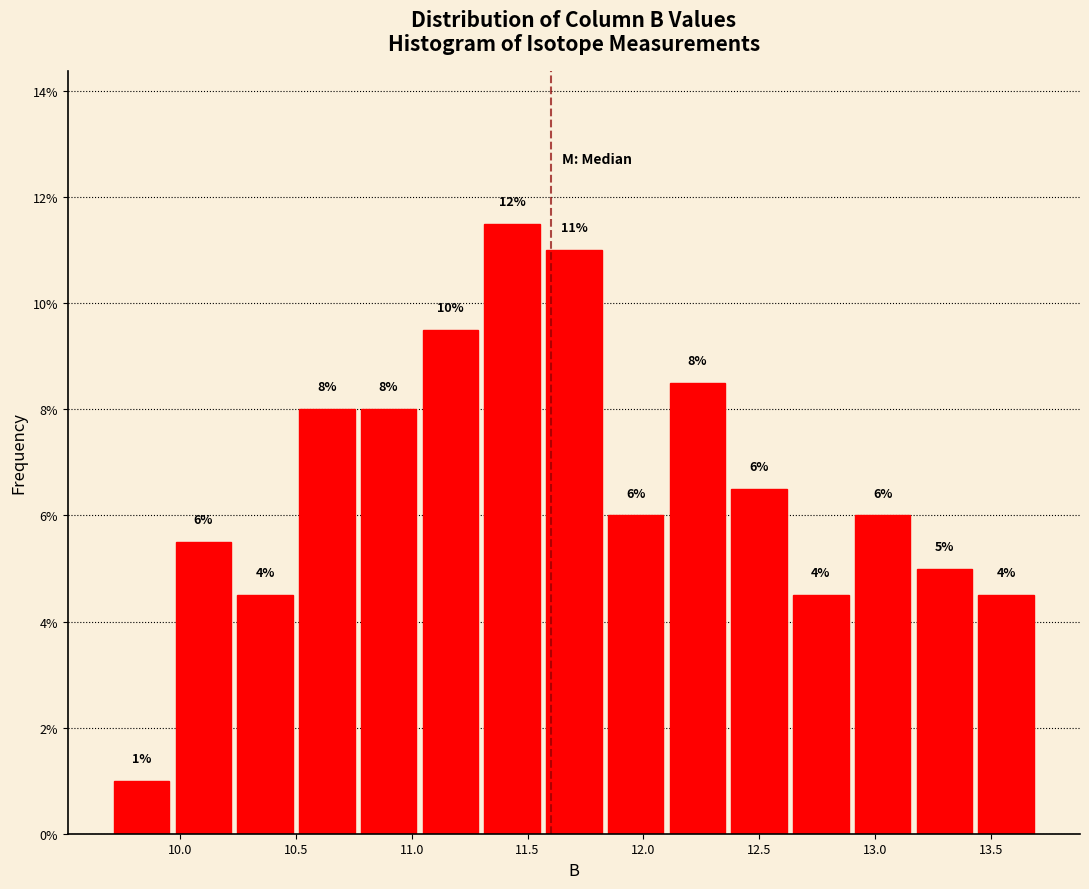

Over which range of the x-axis is the bar tallest?

11.30 to 11.55